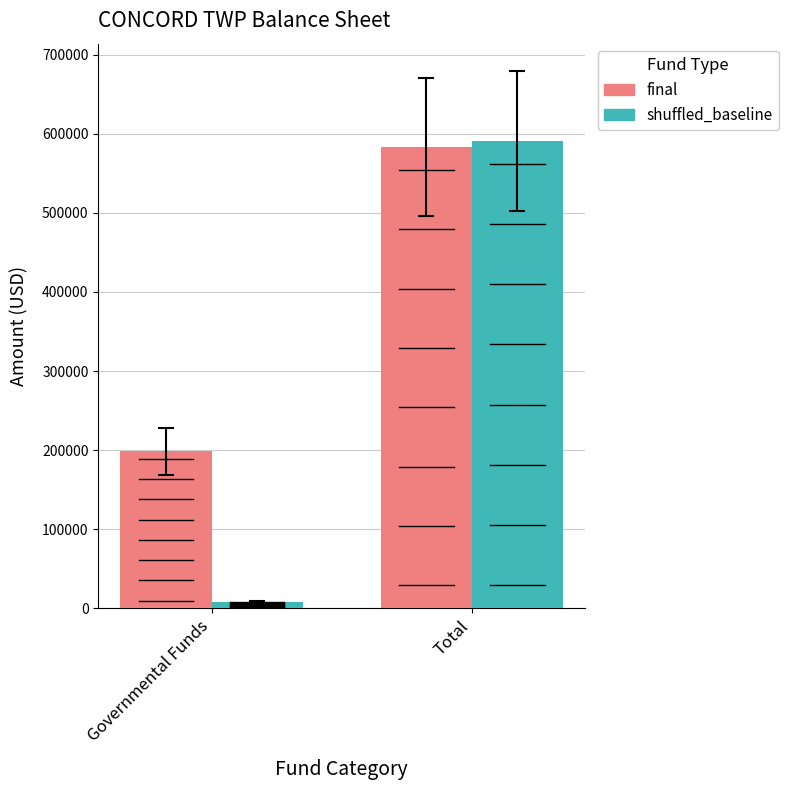

Is it true that final equals 198749 at Governmental Funds?

True